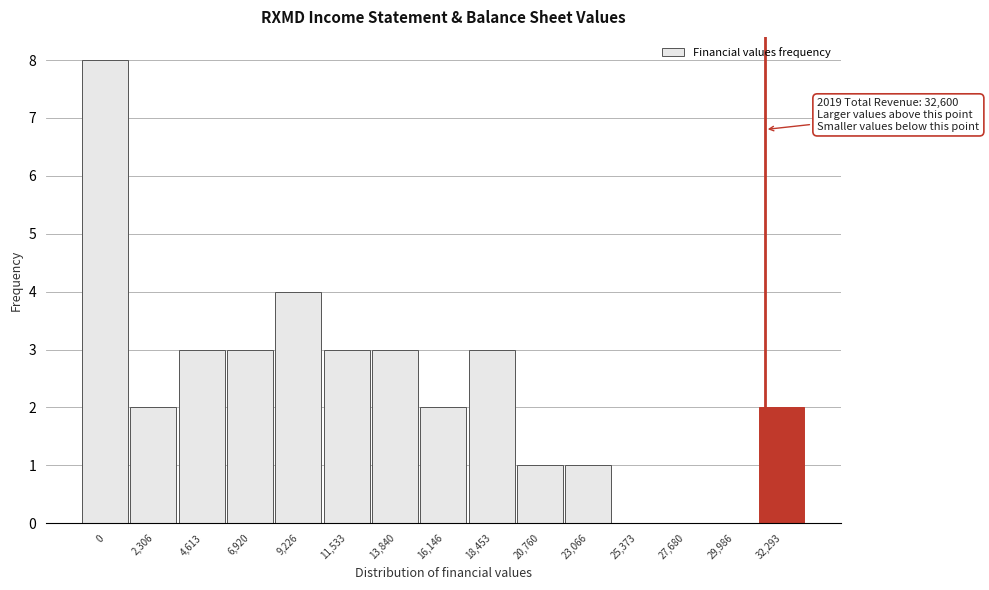

Reading left to right, transcribe all the data shown in this chart.

0=8	2,306=2	4,613=3	6,920=3	9,226=4	11,533=3	13,840=3	16,146=2	18,453=3	20,760=1	23,066=1	25,373=0	27,680=0	29,986=0	32,293=2